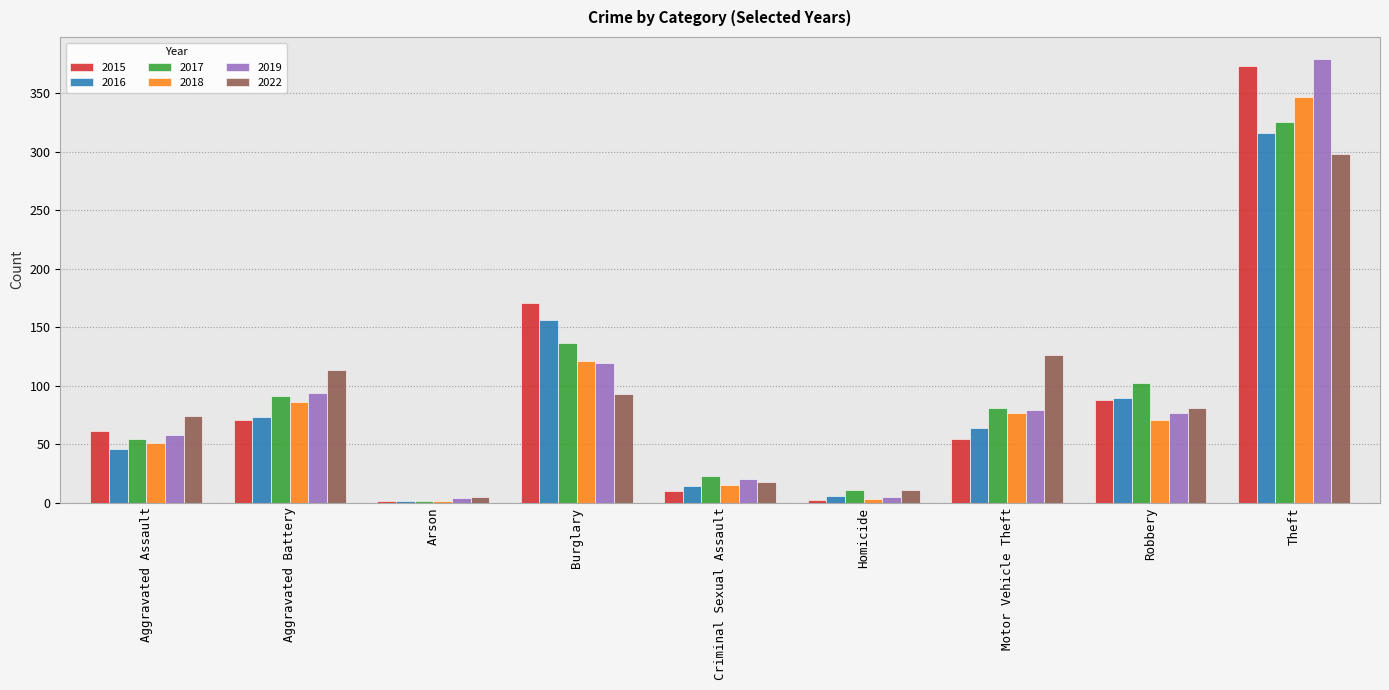

What is the total value across all series at Motor Vehicle Theft?

481